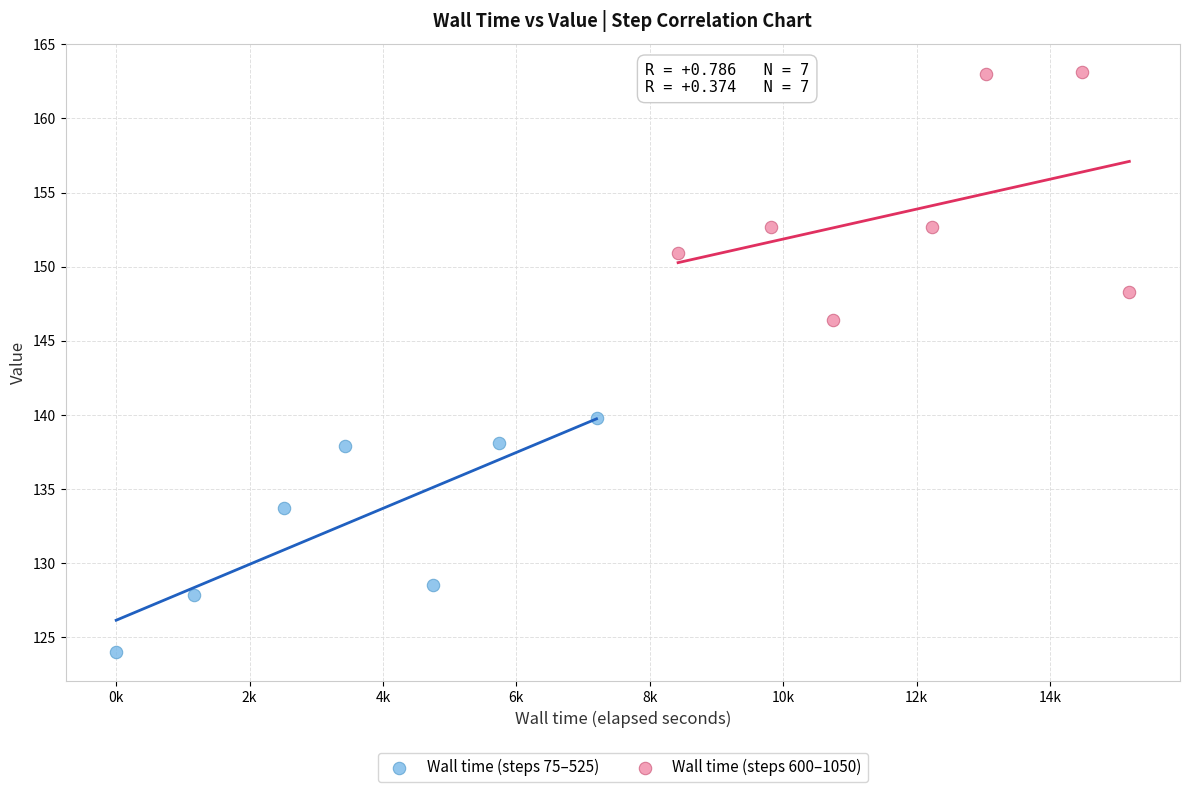

Which series contains the lowest Y value?

Wall time (steps 75–525)